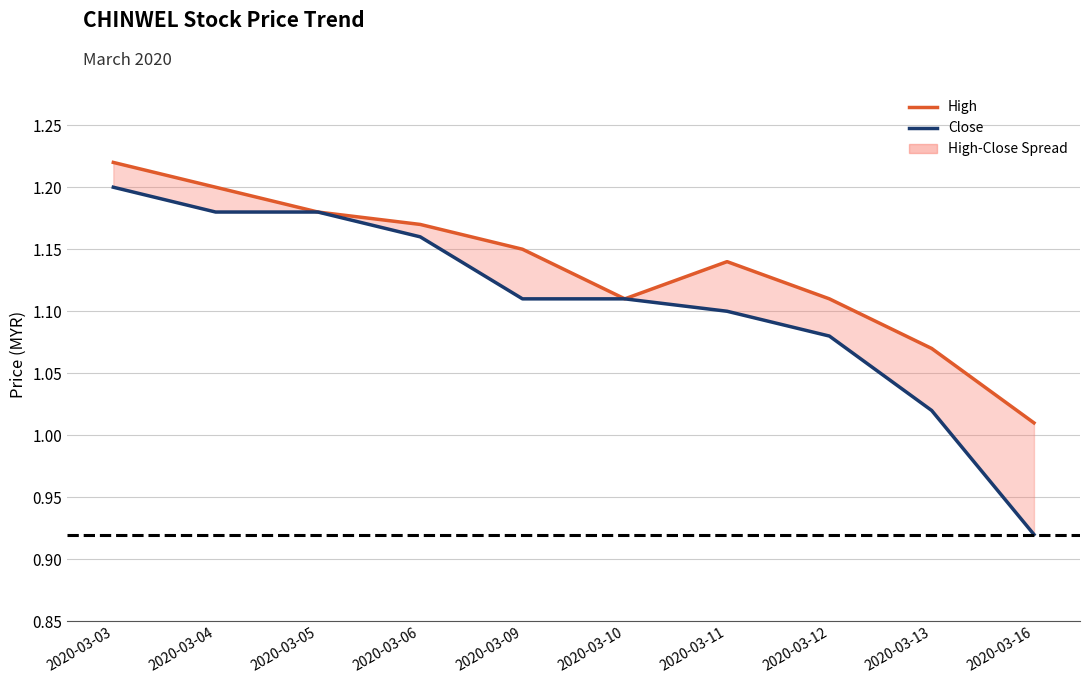

Rank the categories by High value from highest to lowest.

2020-03-03, 2020-03-04, 2020-03-05, 2020-03-06, 2020-03-09, 2020-03-11, 2020-03-10, 2020-03-12, 2020-03-13, 2020-03-16